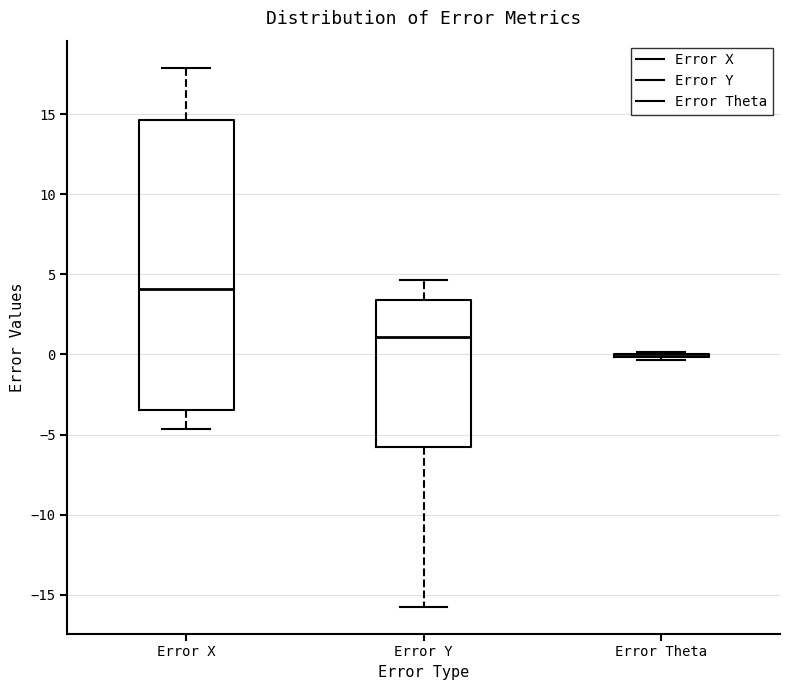

Reading left to right, transcribe this box plot: for each box, give where its median line is, the range the box spans, and where its two whiskers end, as read against the y-axis. The values are not printed on the chart, so give them approximately, as read against the axis.

Error X: median 4.0, box -3.5 to 14.5, whiskers -4.5 to 18.0
Error Y: median 1.0, box -6.0 to 3.5, whiskers -15.5 to 4.5
Error Theta: box collapsed to a line at 0.0, whiskers -0.5 to 0.0